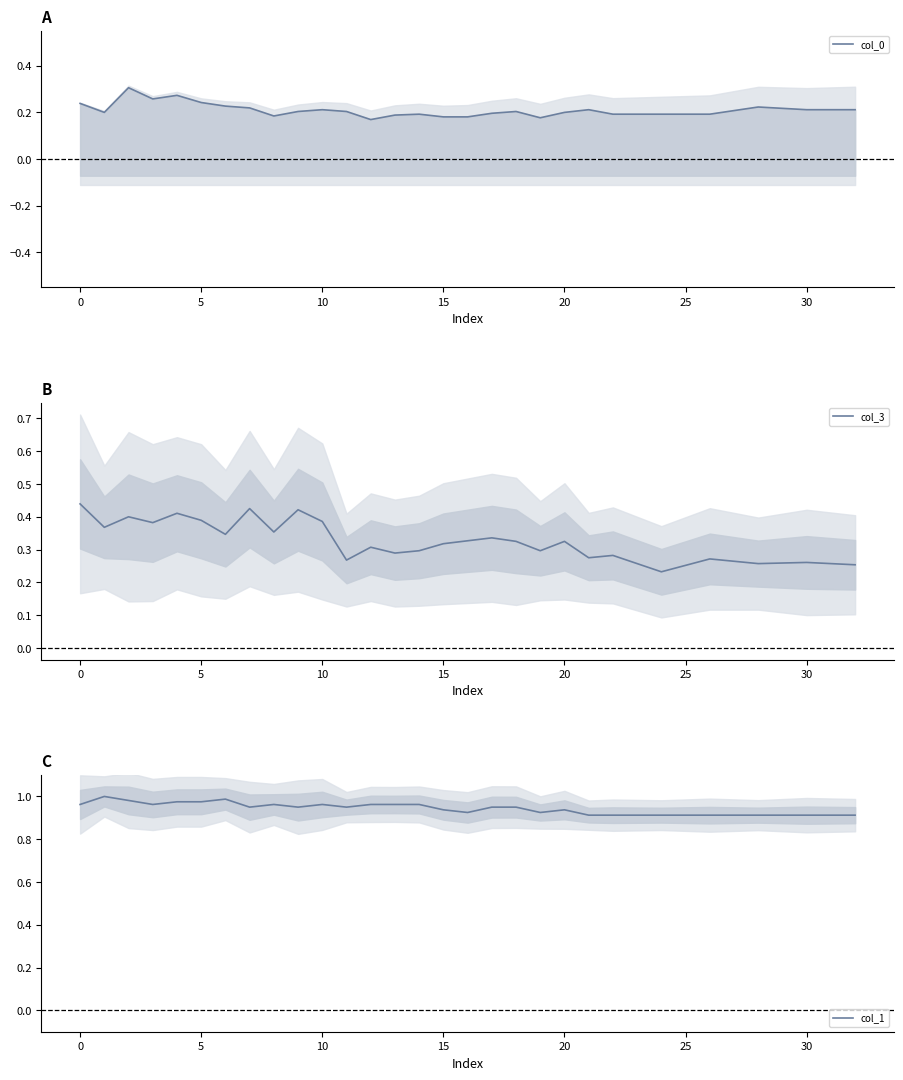

The value of col_0 at 12 is 0.3. True or false?

False